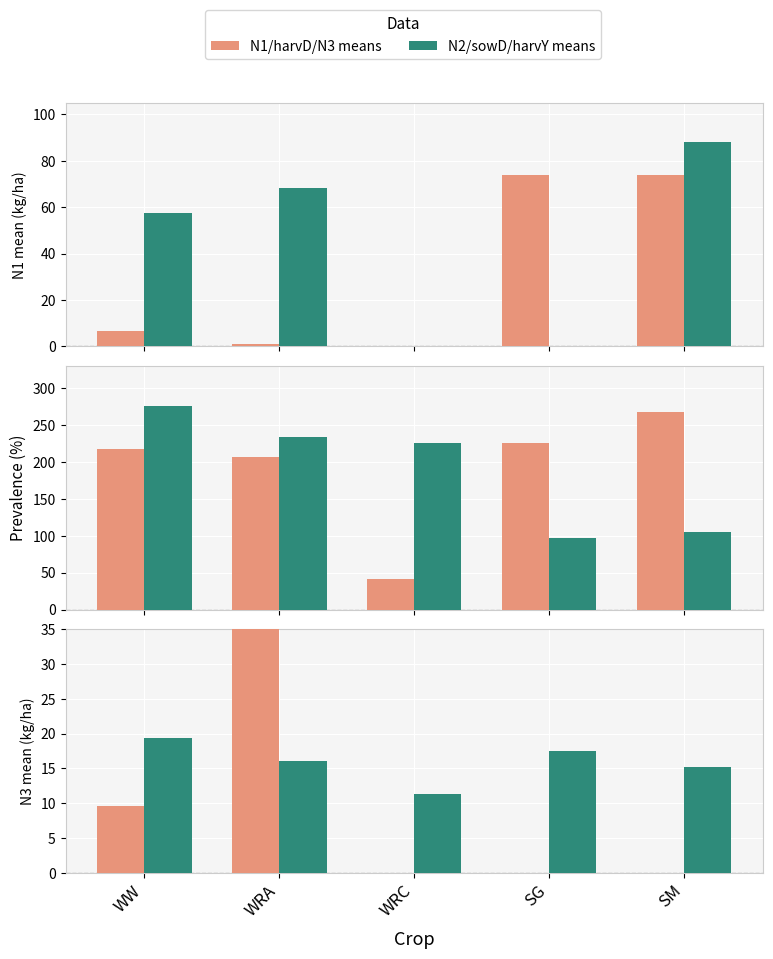

What is the difference between the maximum and minimum values in the Mean sowD series?

179.1